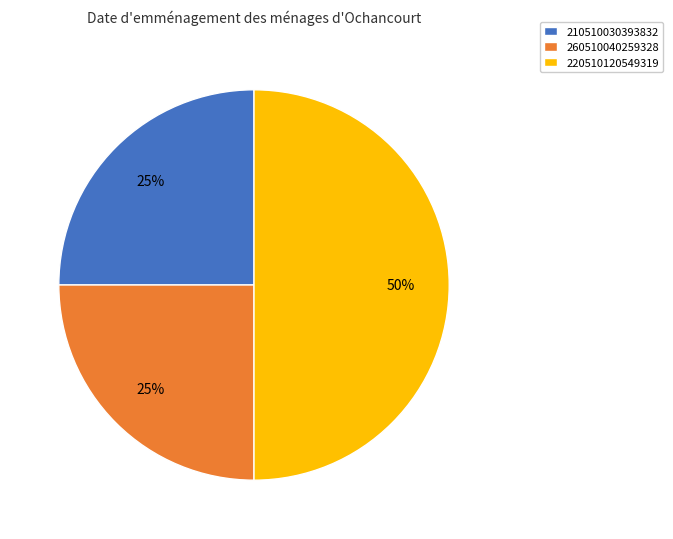

The 260510040259328 slice represents 10% of the pie. True or false?

False